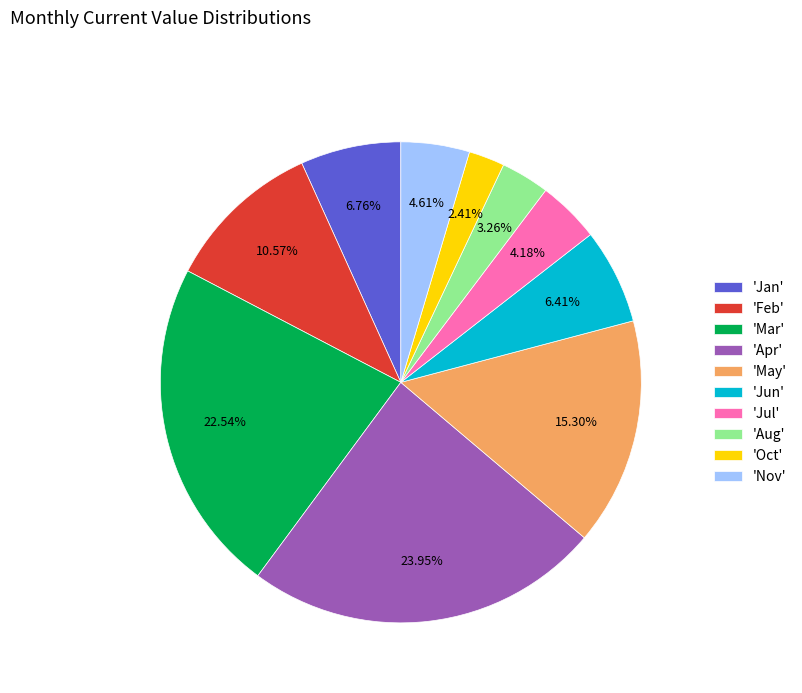

How many segments does this pie chart have?

10